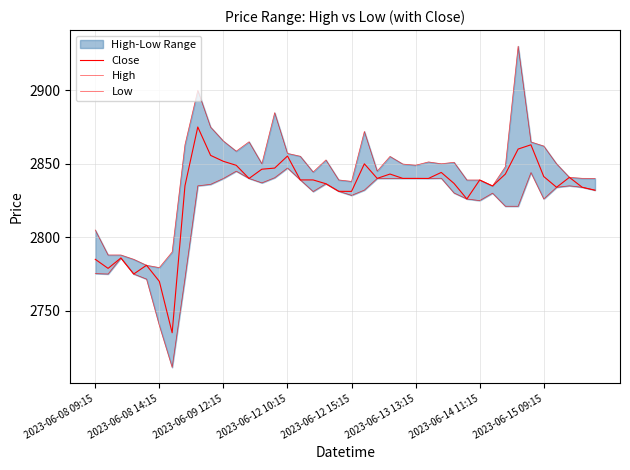

True or false: Close has a value of 1073.8 at 2023-06-15 09:15.

False